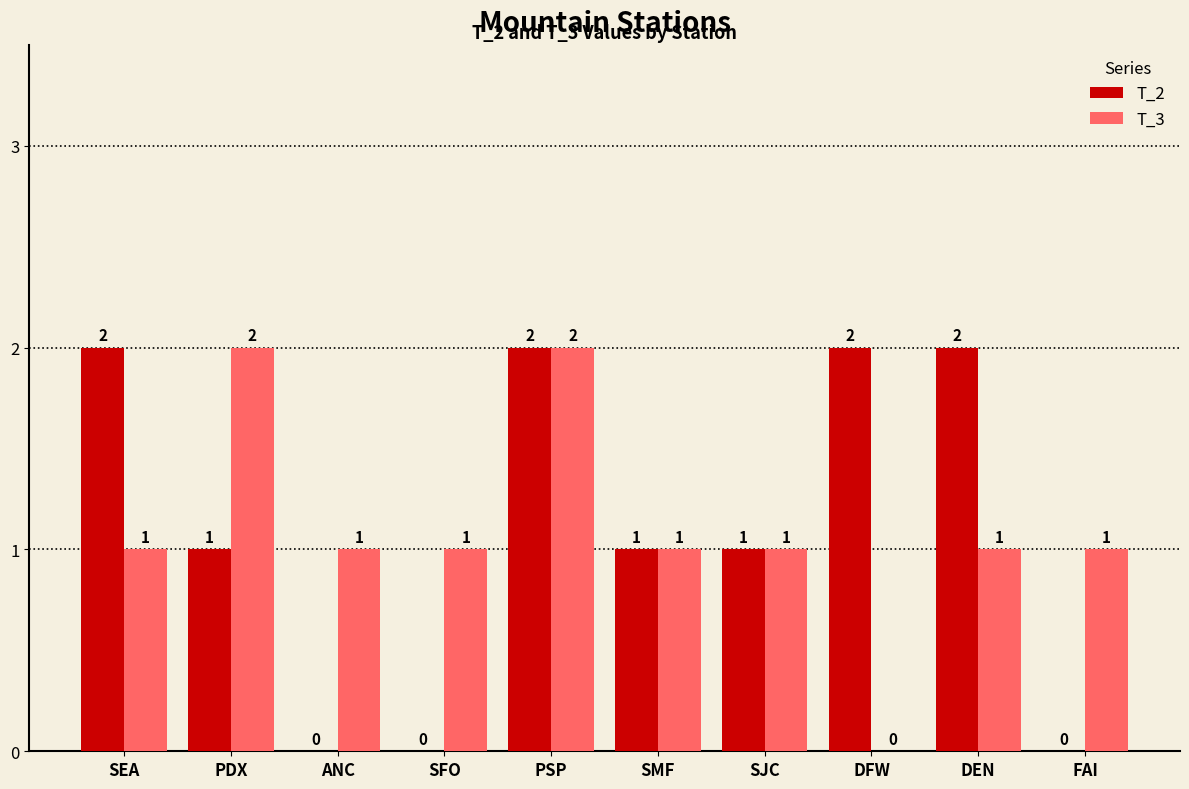

What is the sum of all T_3 values?

11